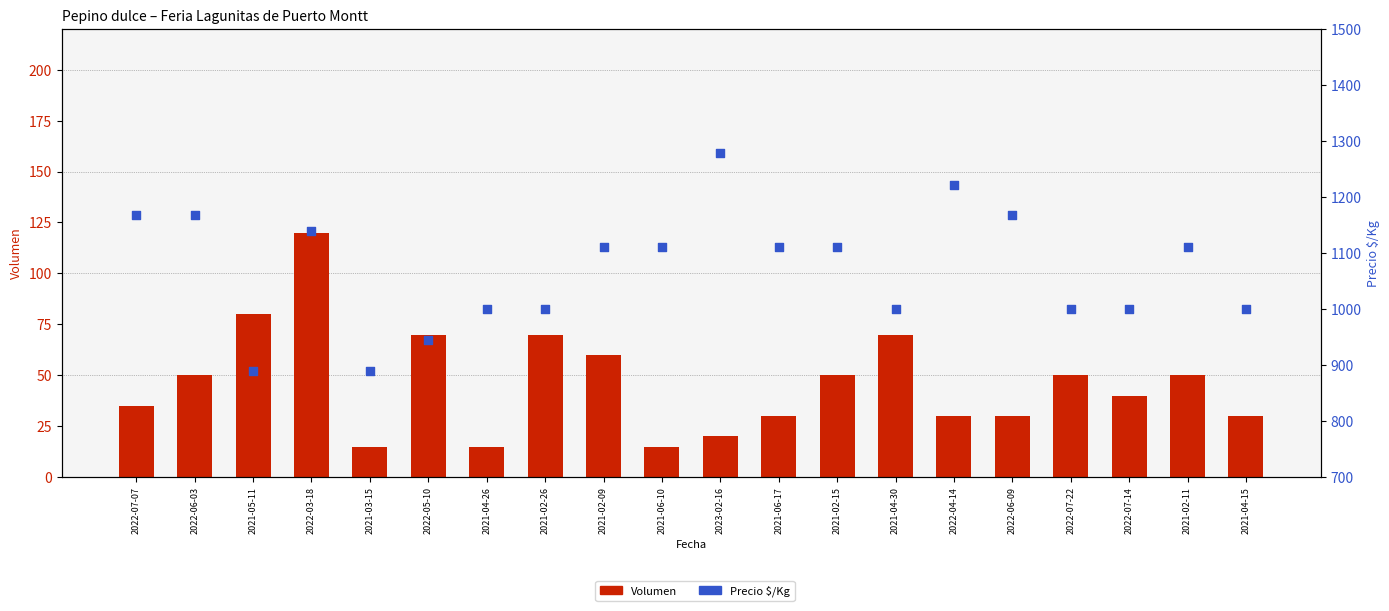

What is the total value across all series at 2022-04-14?

1252